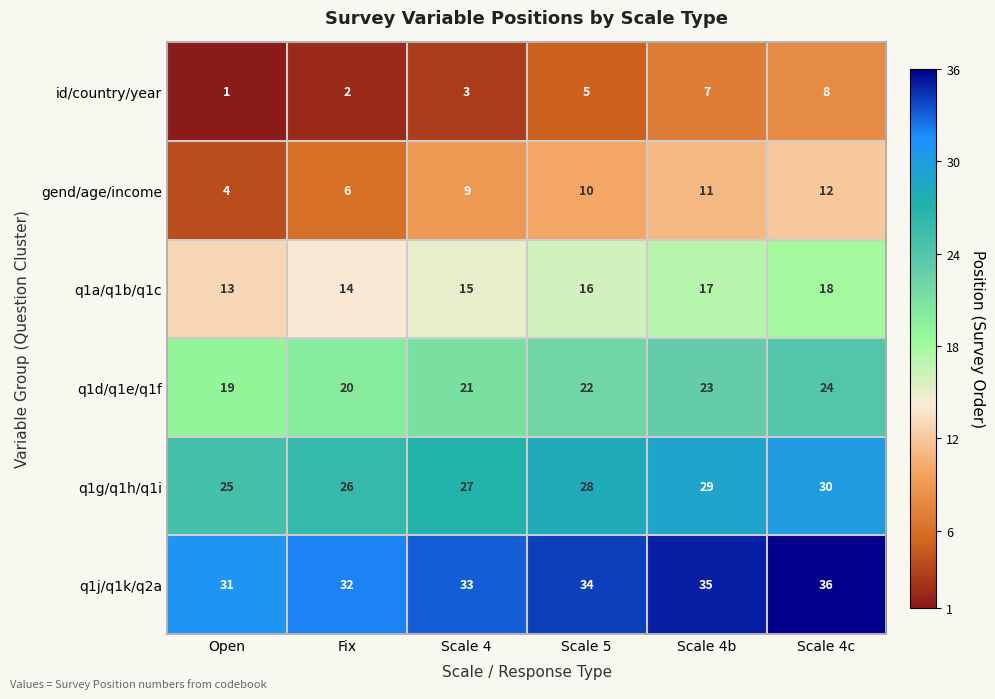

What is the sum of the id/country/year values at Scale 4c and Fix?

10